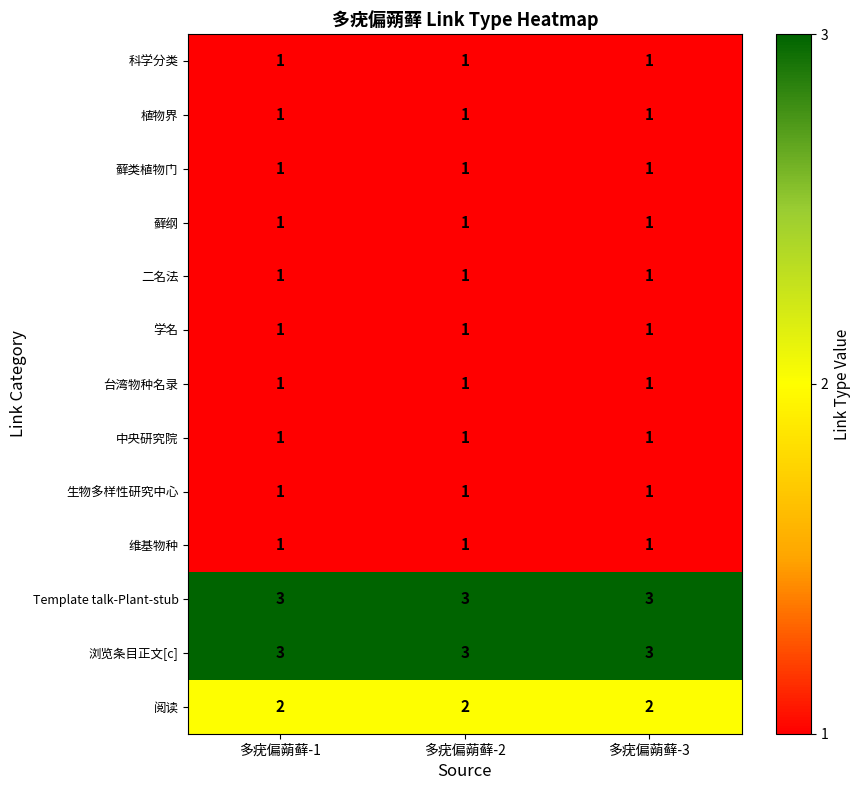

What is the total value across all series at 多疣偏蒴藓-2?

18